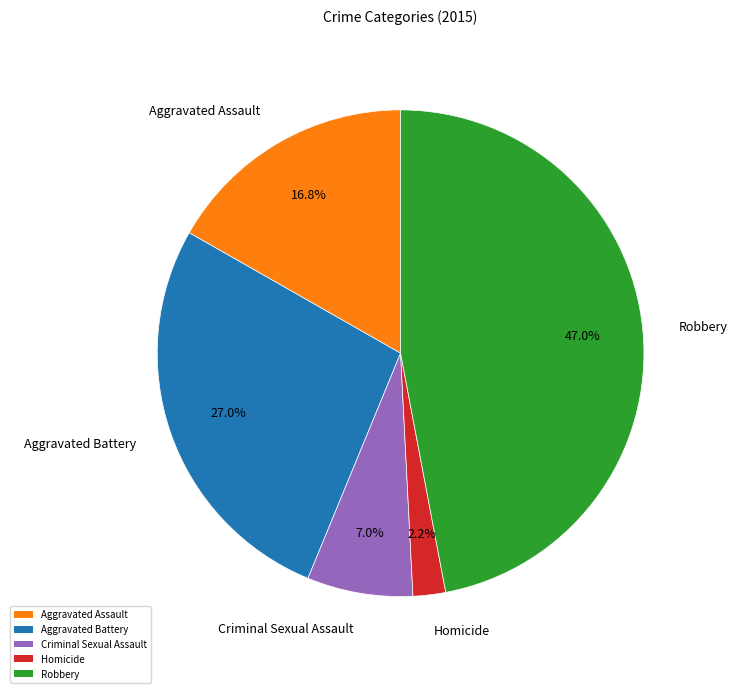

Does Aggravated Battery account for over 50% of the chart?

No